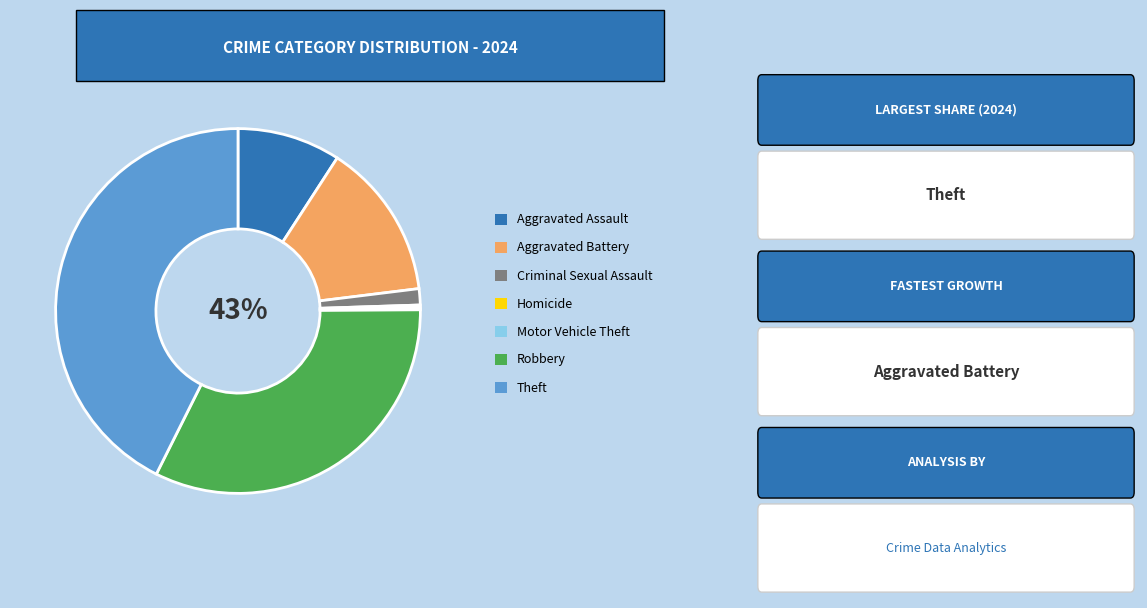

Is the sum of Homicide and Robbery greater than half?

No